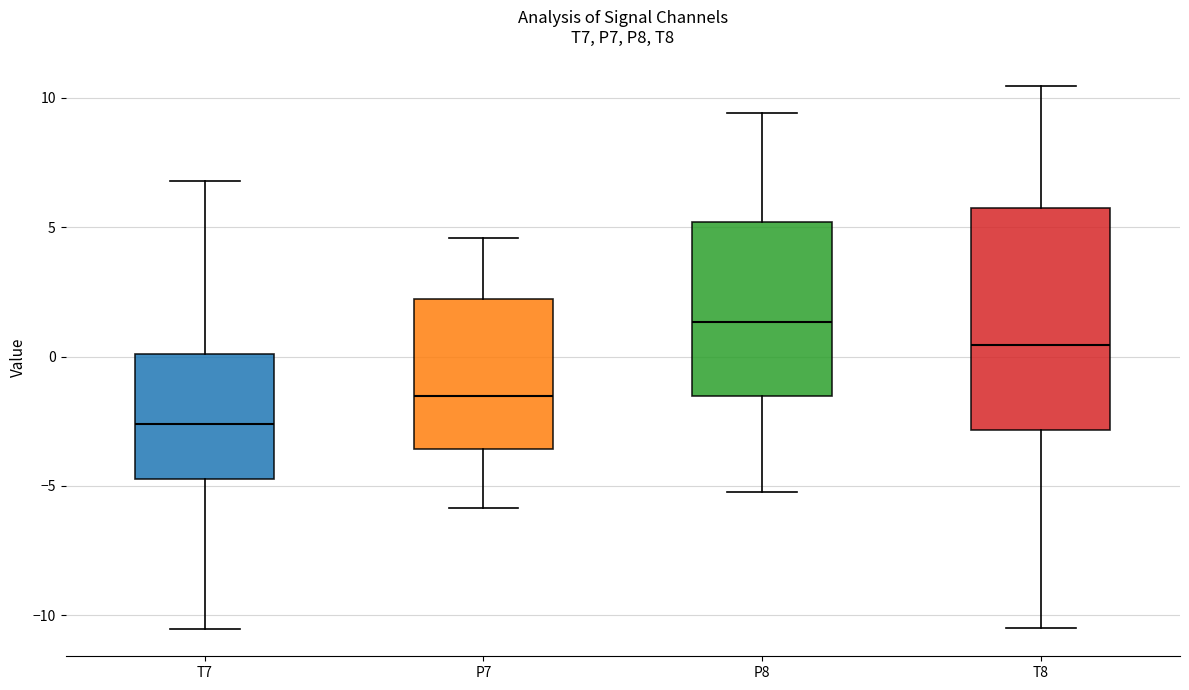

Comparing the boxes themselves (not the whiskers), which one is the tallest?

T8